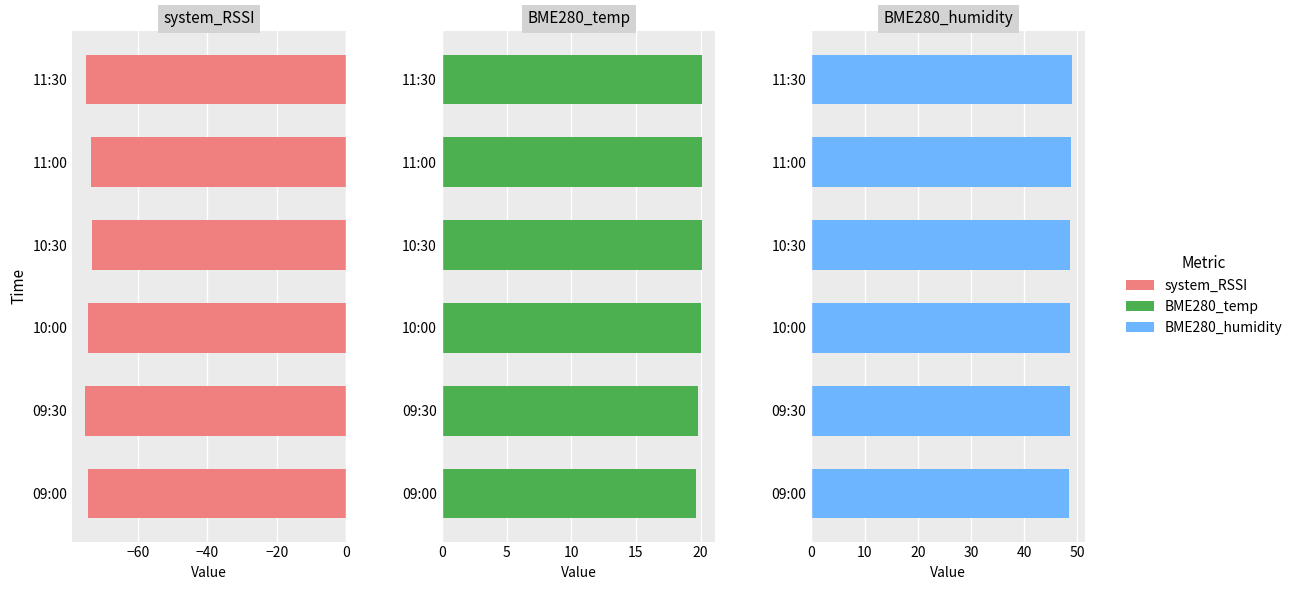

Is it true that system_RSSI equals -121.9 at 09:30?

False